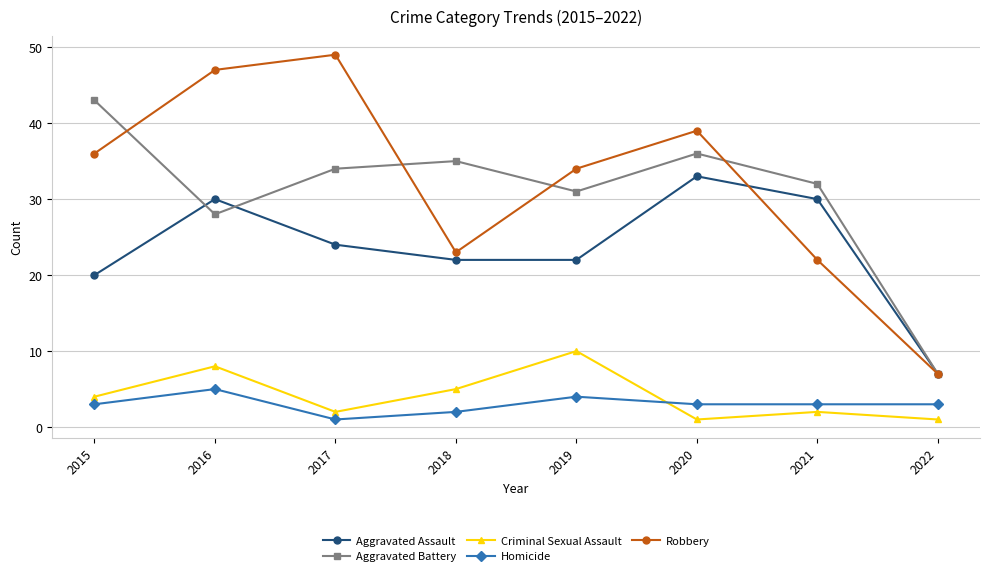

Reading right to left, list all the values displayed in this chart.

Aggravated Assault: 7	30	33	22	22	24	30	20
Aggravated Battery: 7	32	36	31	35	34	28	43
Criminal Sexual Assault: 1	2	1	10	5	2	8	4
Homicide: 3	3	3	4	2	1	5	3
Robbery: 7	22	39	34	23	49	47	36